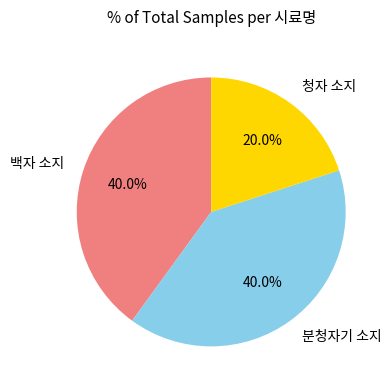

The 백자 소지 slice represents 27% of the pie. True or false?

False